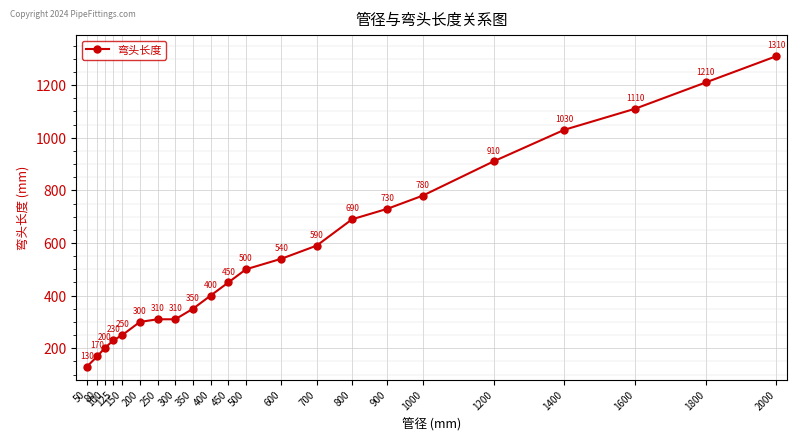

Is it true that the value at 1000 is 780?

True